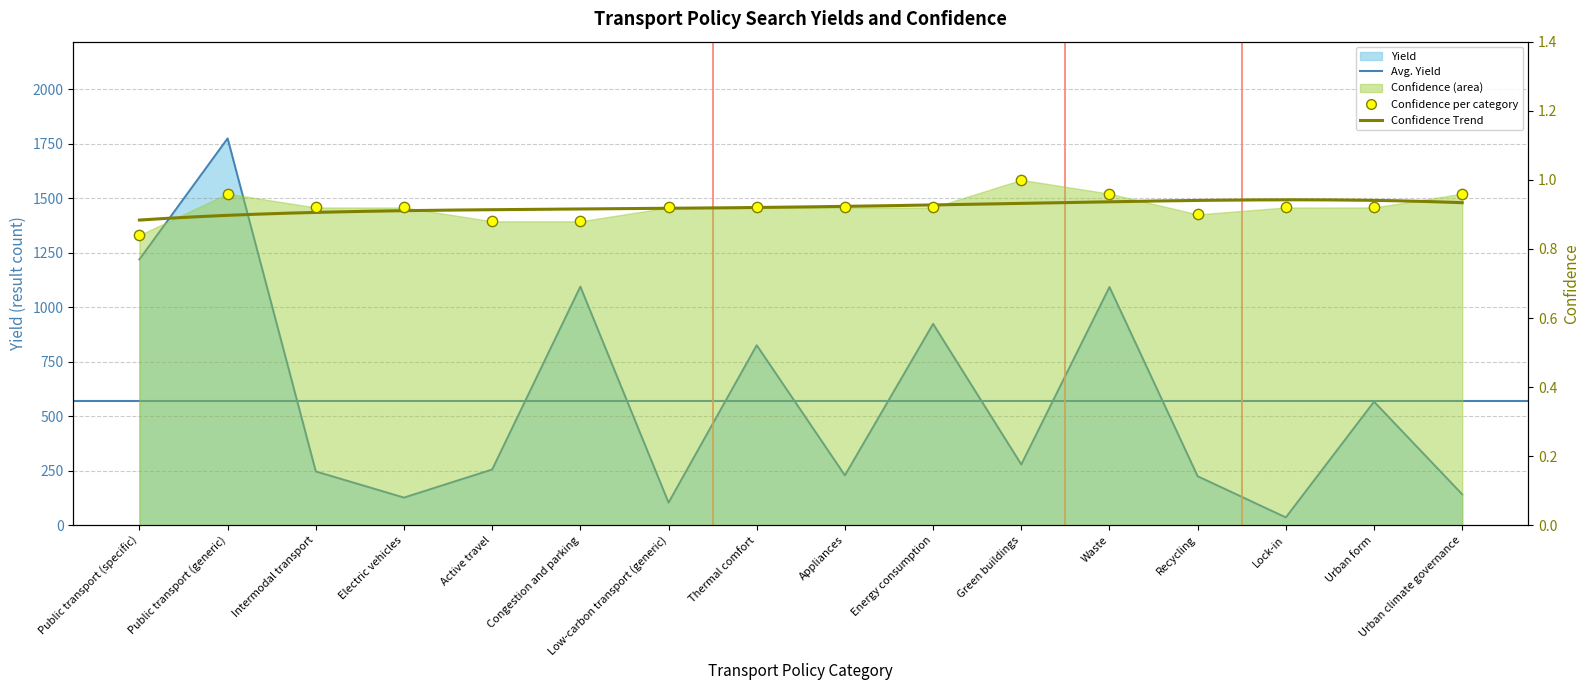

At which category is the sum across all series the highest?

Public transport (generic)